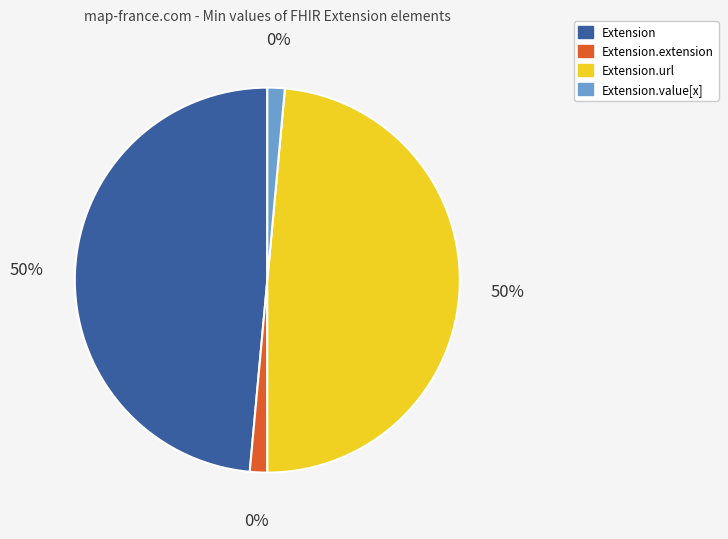

Does Extension.url account for over 50% of the chart?

No